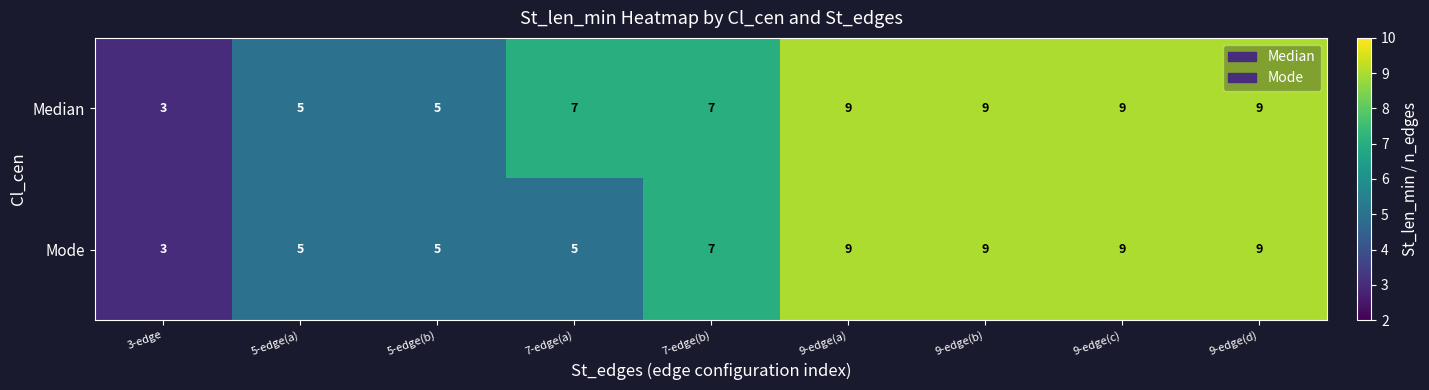

Which category has the lowest value in the Median series?

3-edge